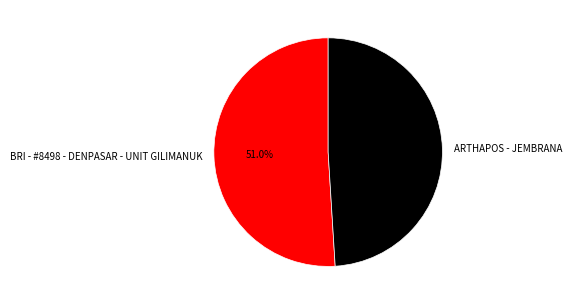

What is the smallest slice in the pie chart?

ARTHAPOS - JEMBRANA